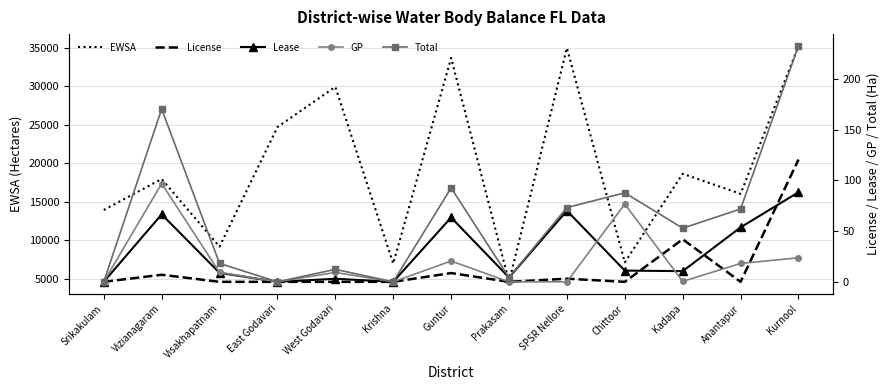

What are all the series names shown in the legend?

EWSA, License, Lease, GP, Total